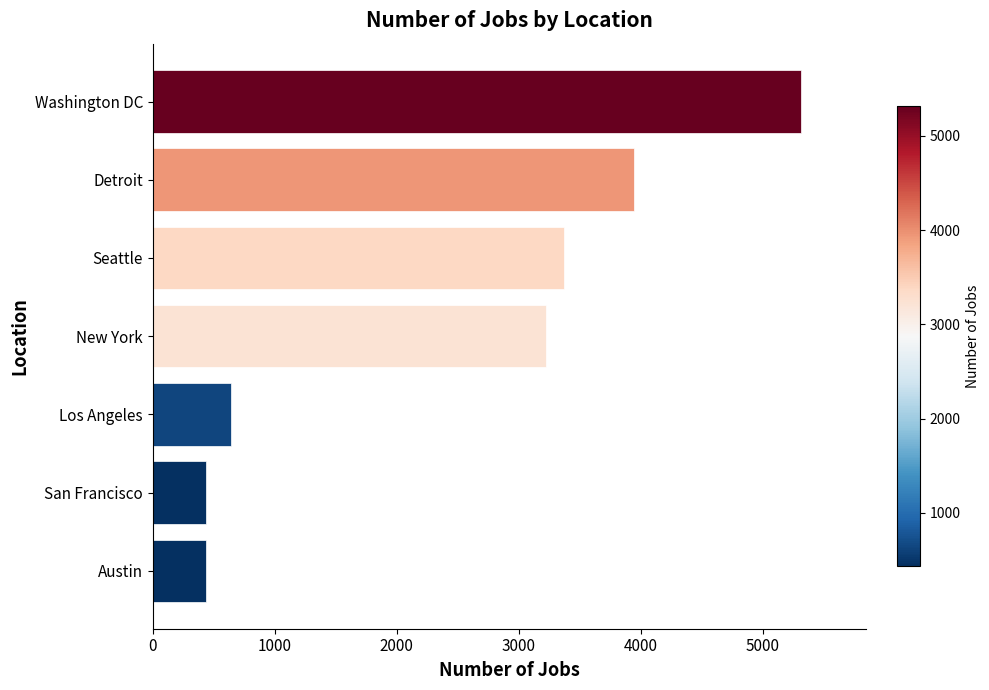

What is the difference between the maximum and minimum values?

4882